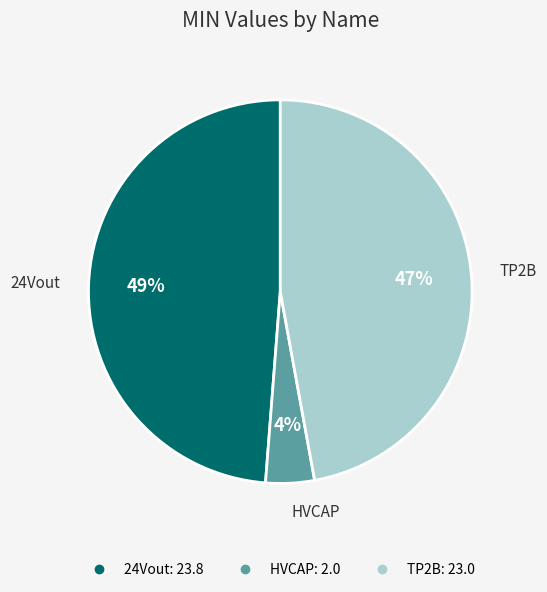

True or false: HVCAP accounts for 16% of the total.

False